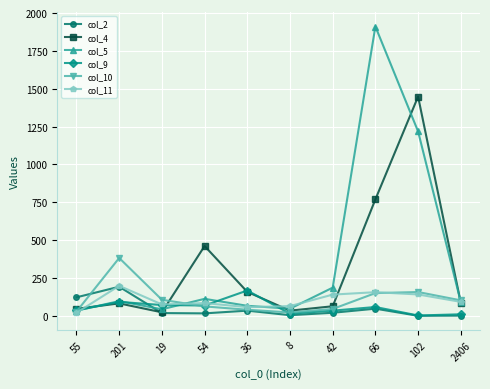

Where does the col_9 series first go above 58?

201